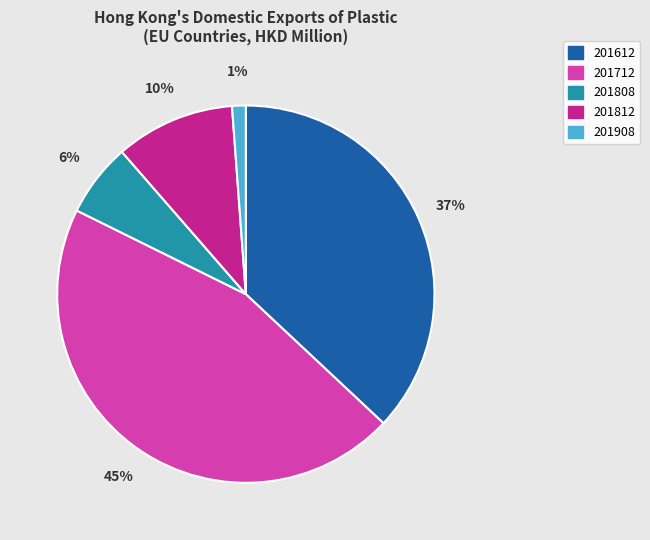

Count the number of slices in the pie.

5